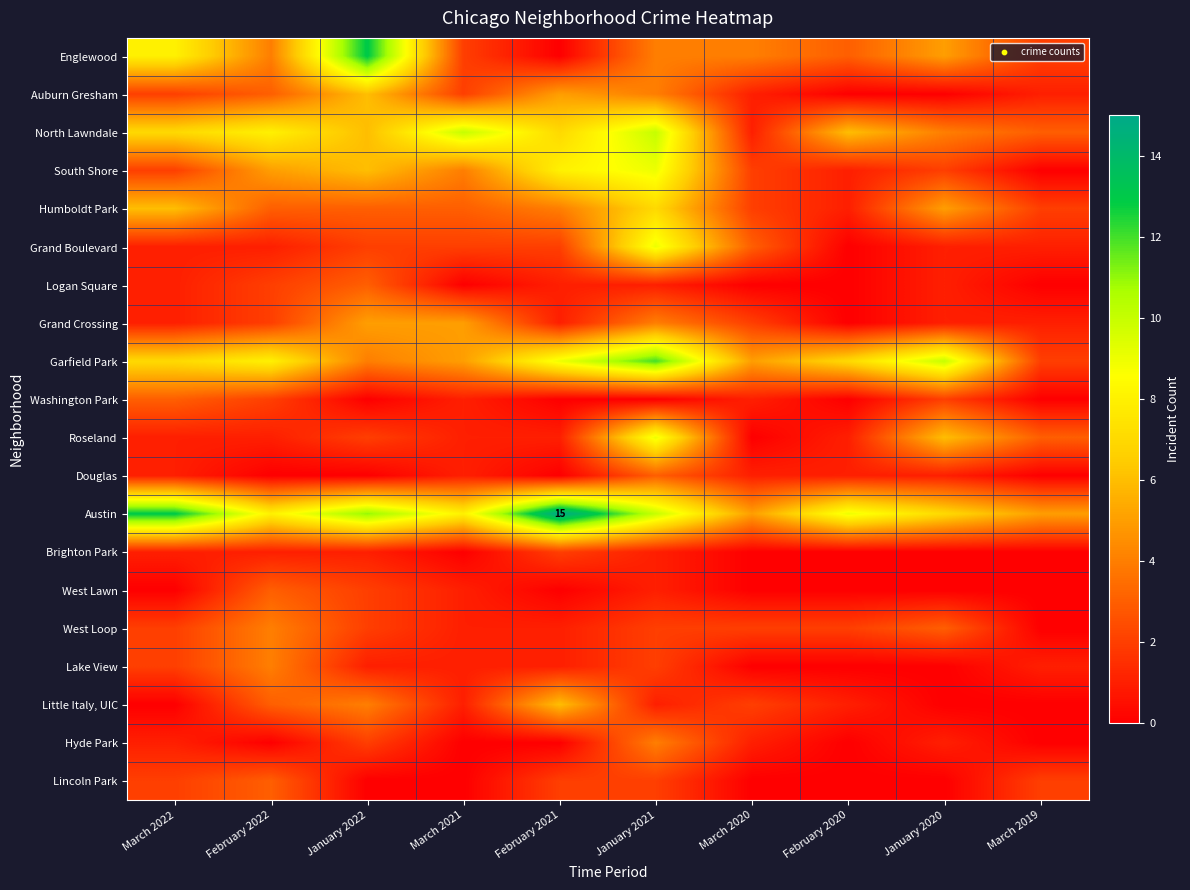

What is the difference between the West Lawn values at February 2021 and March 2021?

1